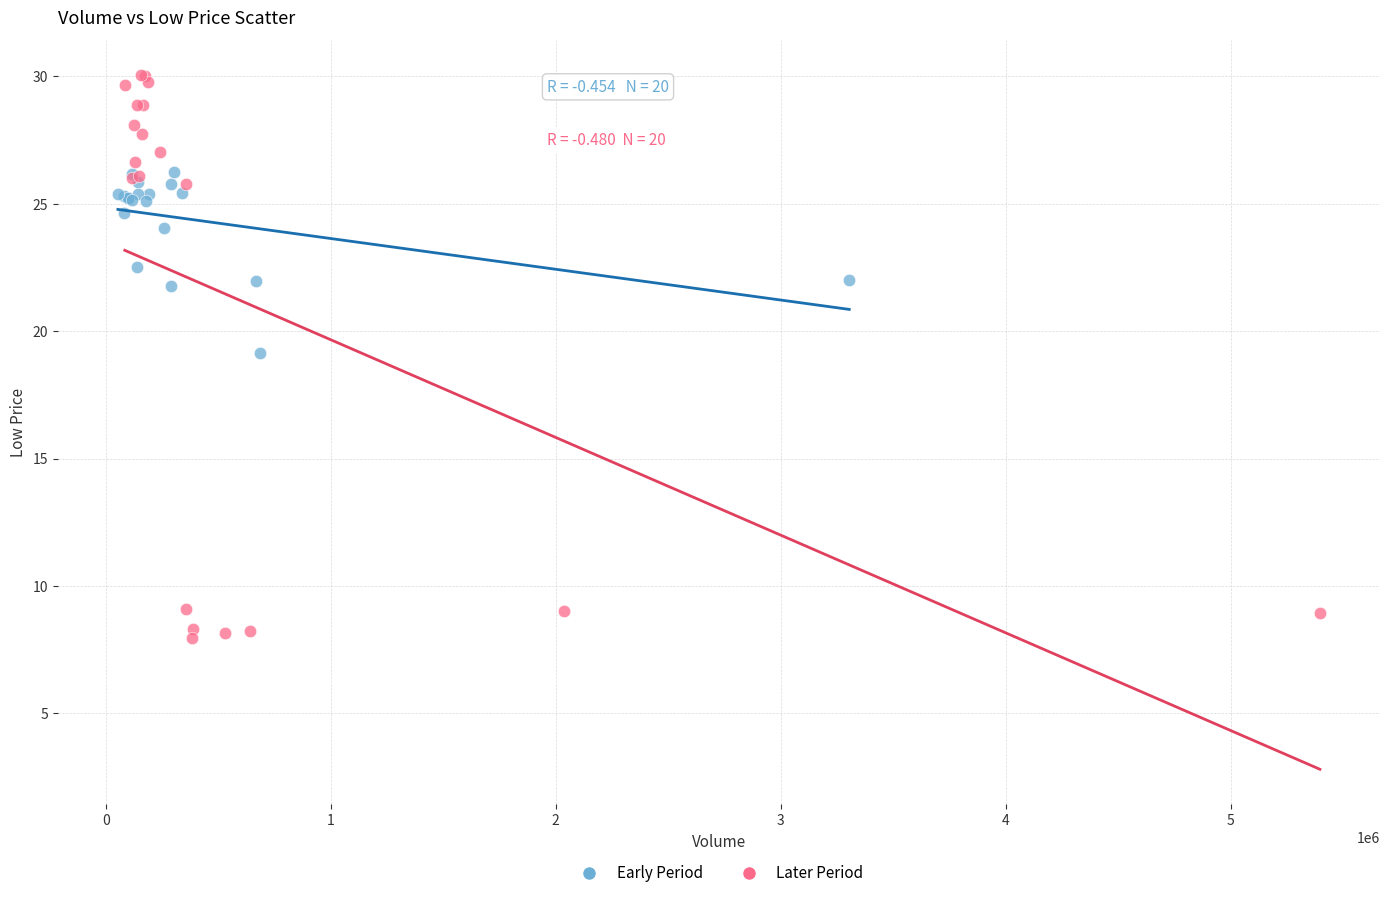

Which series contains the lowest Y value?

Later Period